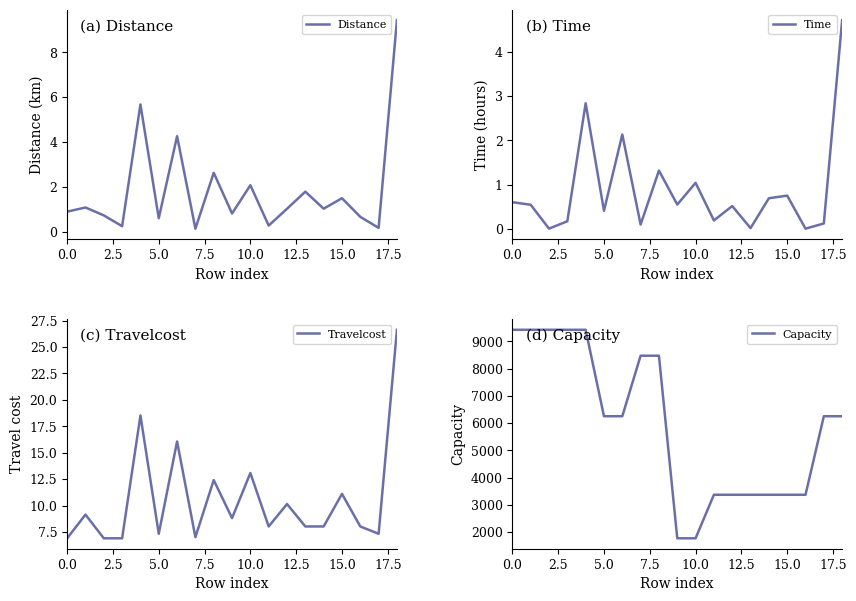

Which series has the largest total across all categories?

Capacity